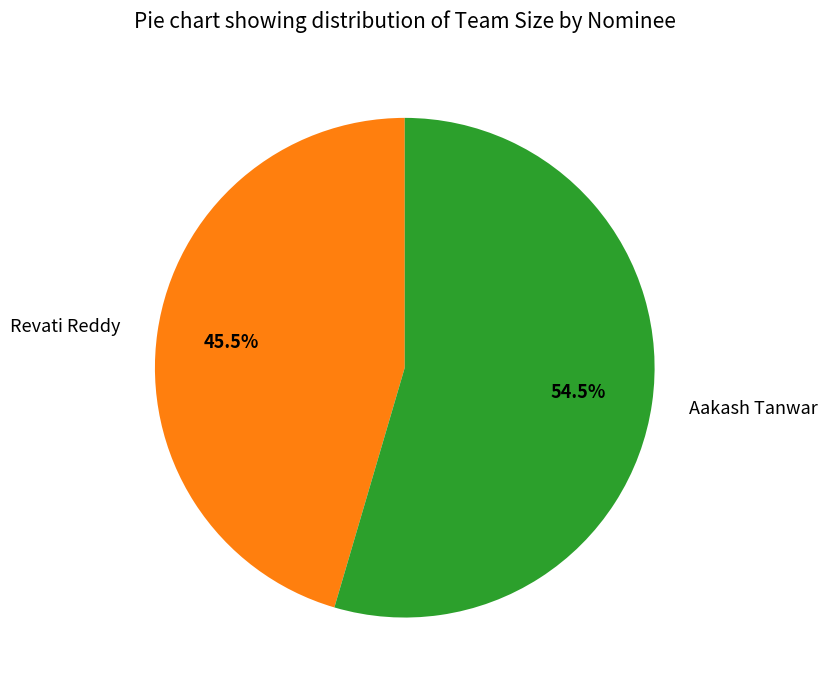

Which slice is the smallest?

Revati Reddy